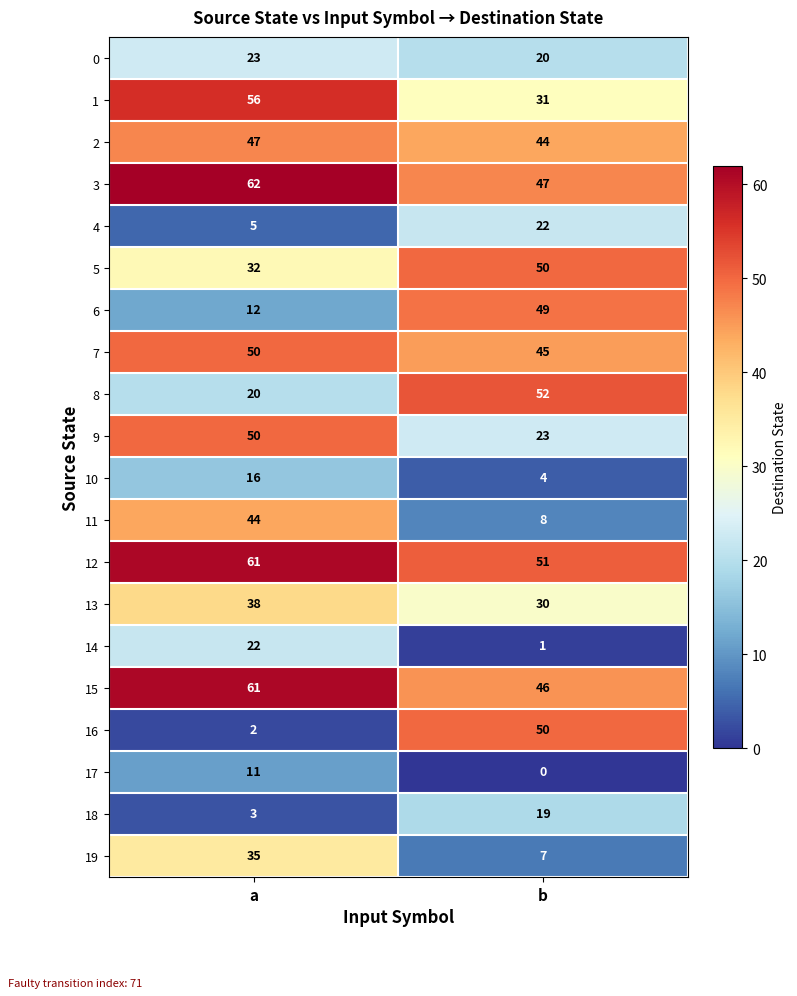

Count the number of categories in the chart.

2